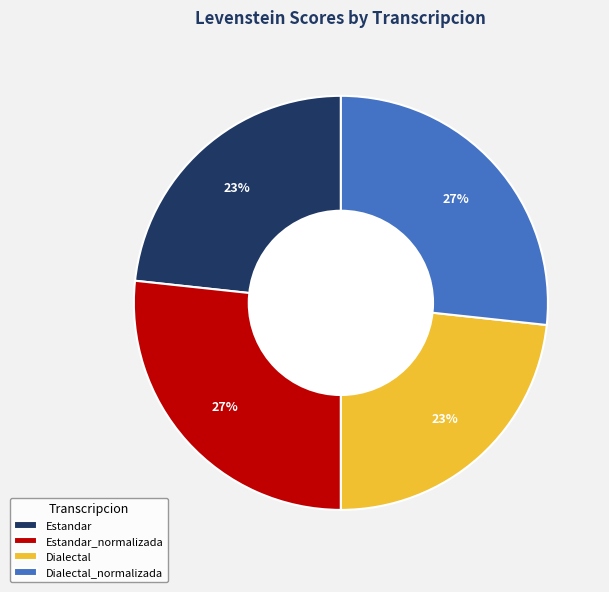

Is it true that Estandar is 34% of the pie?

False